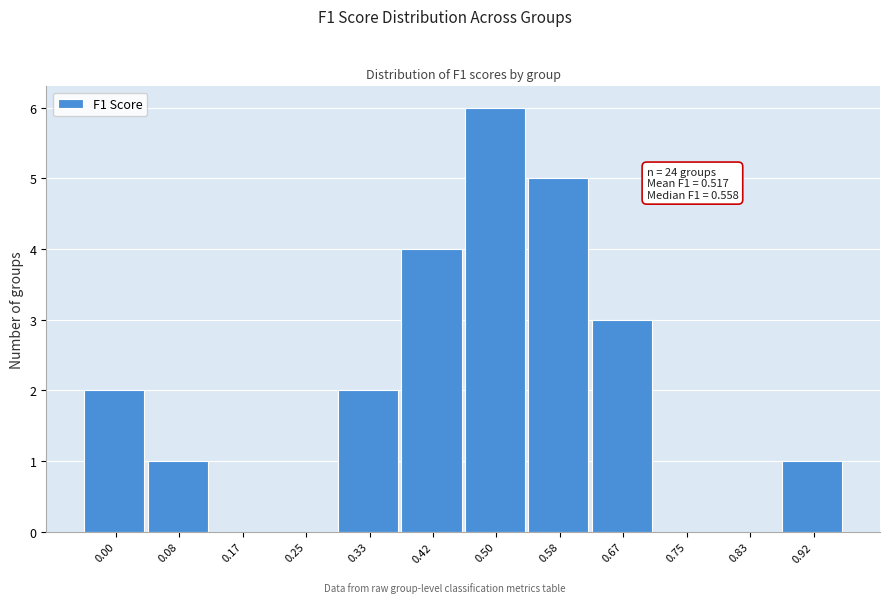

Reading right to left, list all the values displayed in this chart.

0.92=1	0.83=0	0.75=0	0.67=3	0.58=5	0.50=6	0.42=4	0.33=2	0.25=0	0.17=0	0.08=1	0.00=2